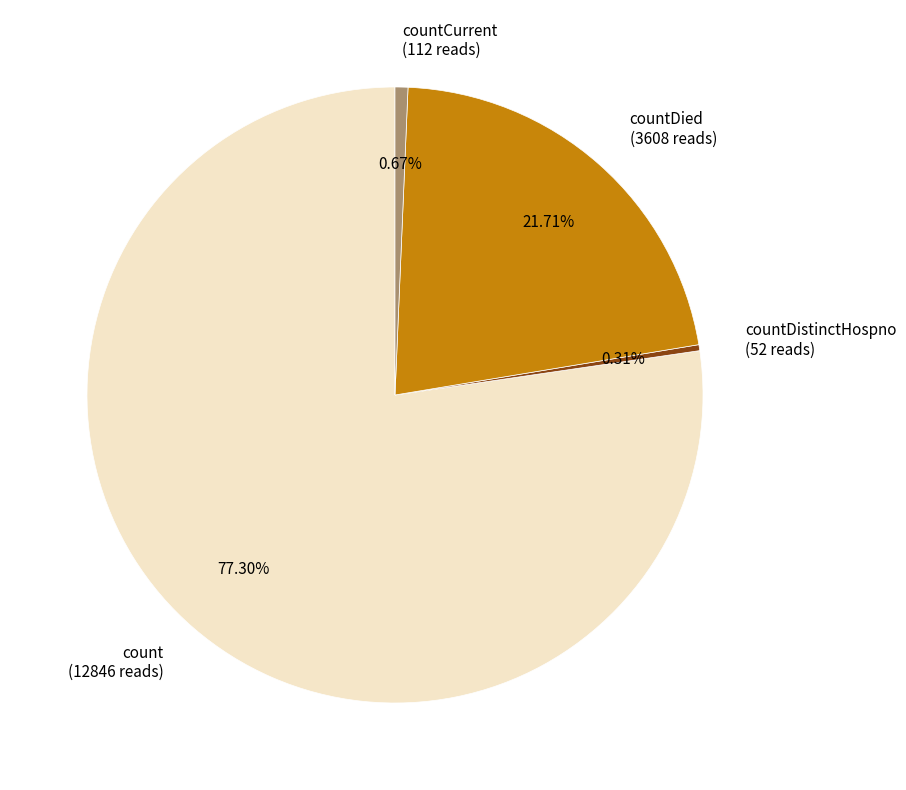

Is there a majority slice in this chart?

Yes